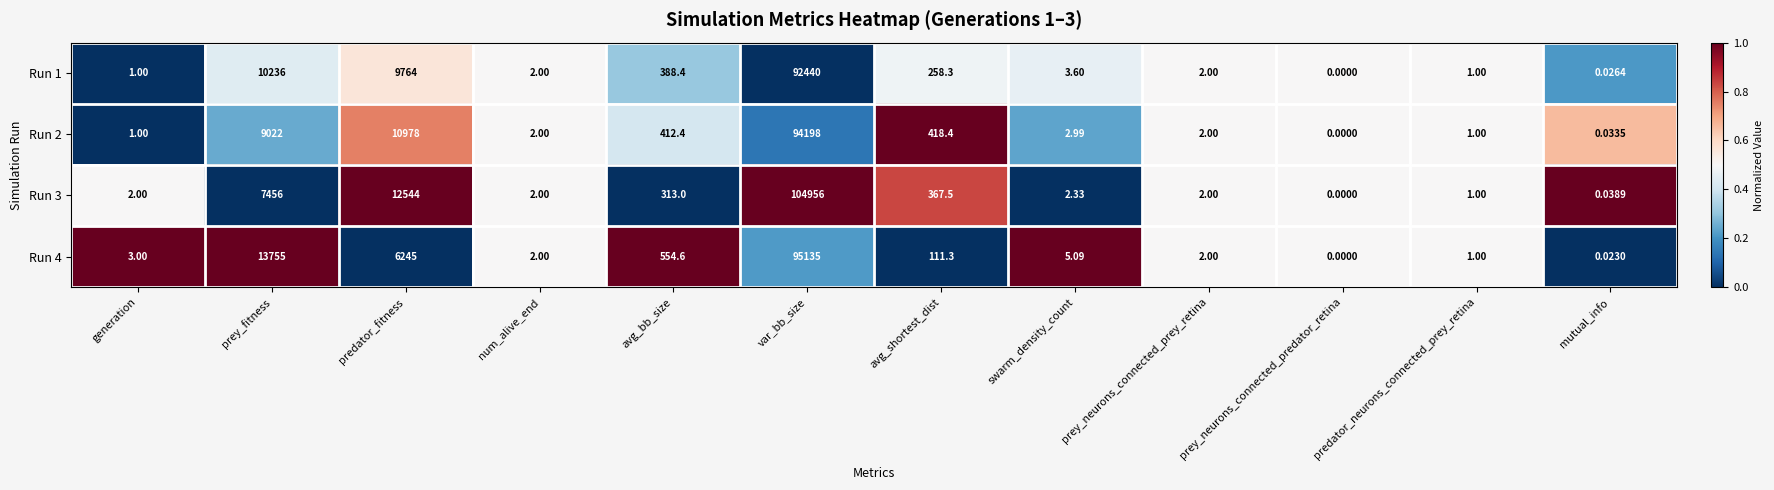

Where is Run 2 nearest to the value 47099?

predator_fitness